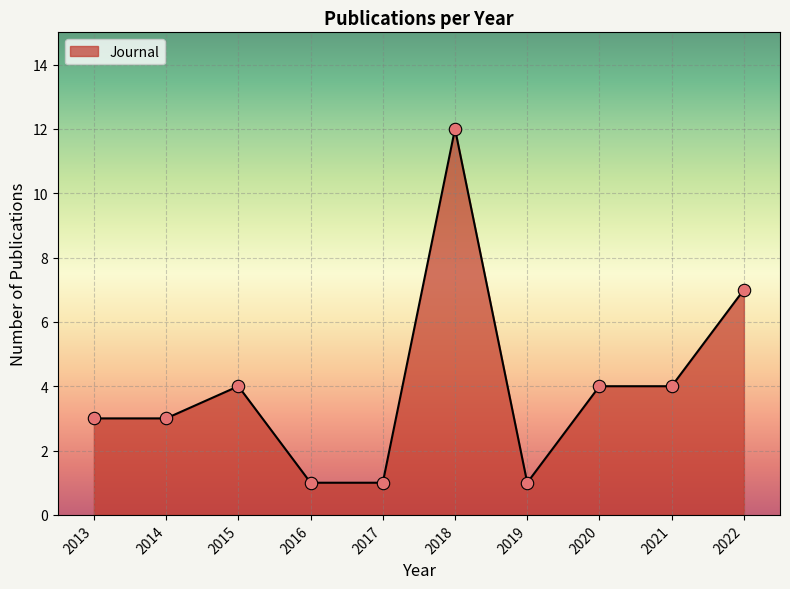

What is the ratio of the value at 2021 to the value at 2018?

0.3